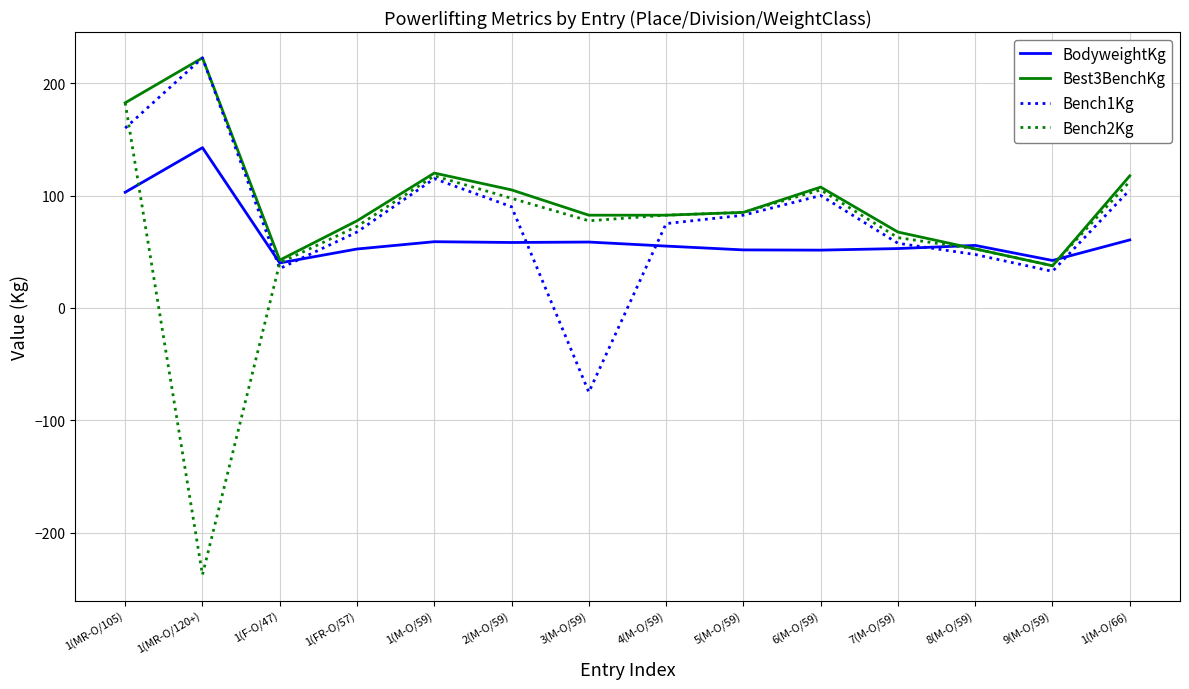

Is it true that BodyweightKg equals 51.6 at 5(M-O/59)?

True